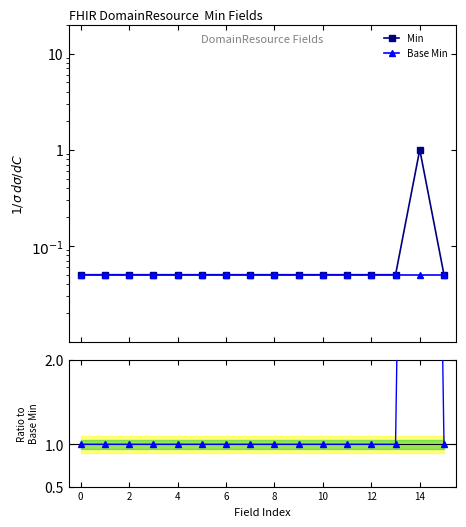

What is the label of the 14th point from the left?

13